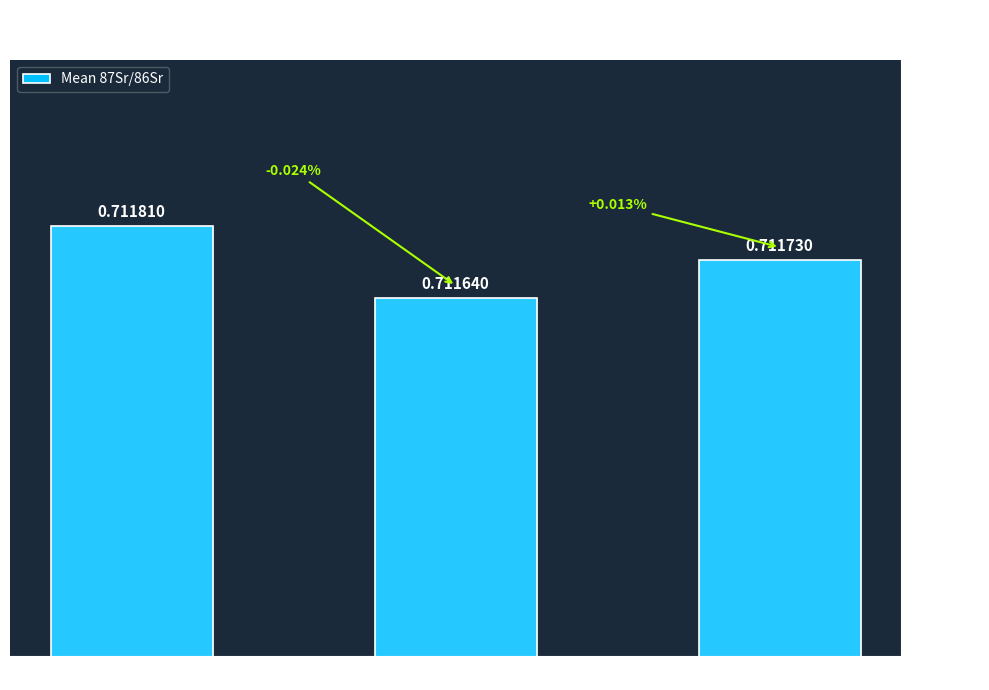

Between nd and m, which is larger?

nd